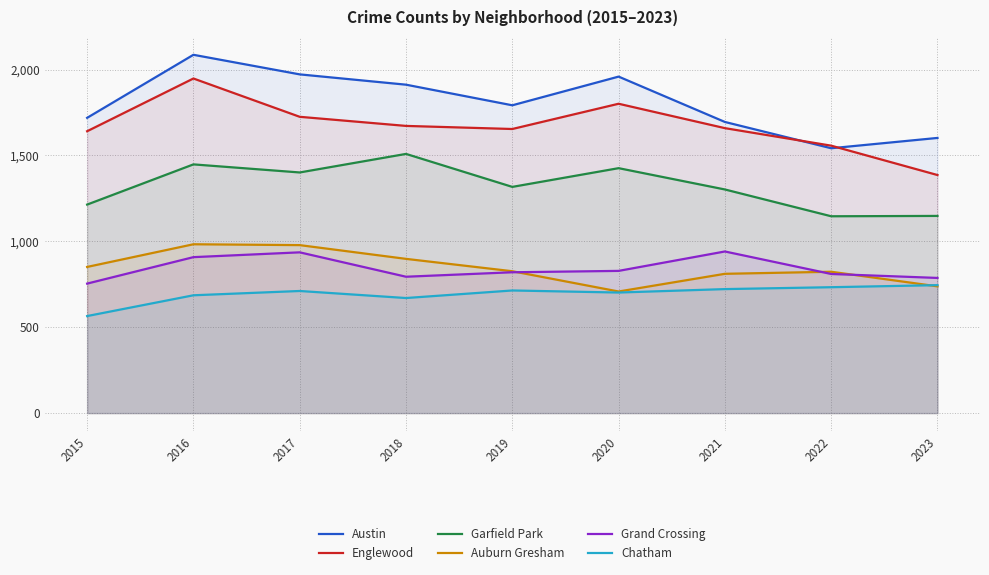

How many lines are shown in the chart?

6